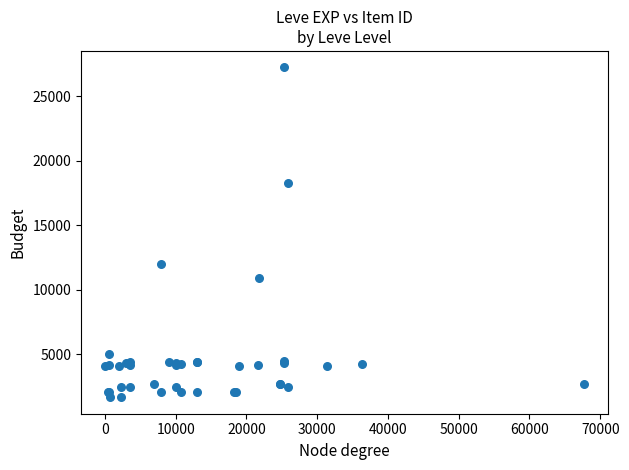

What Y value in the scatter plot is closest to 14448?

12018